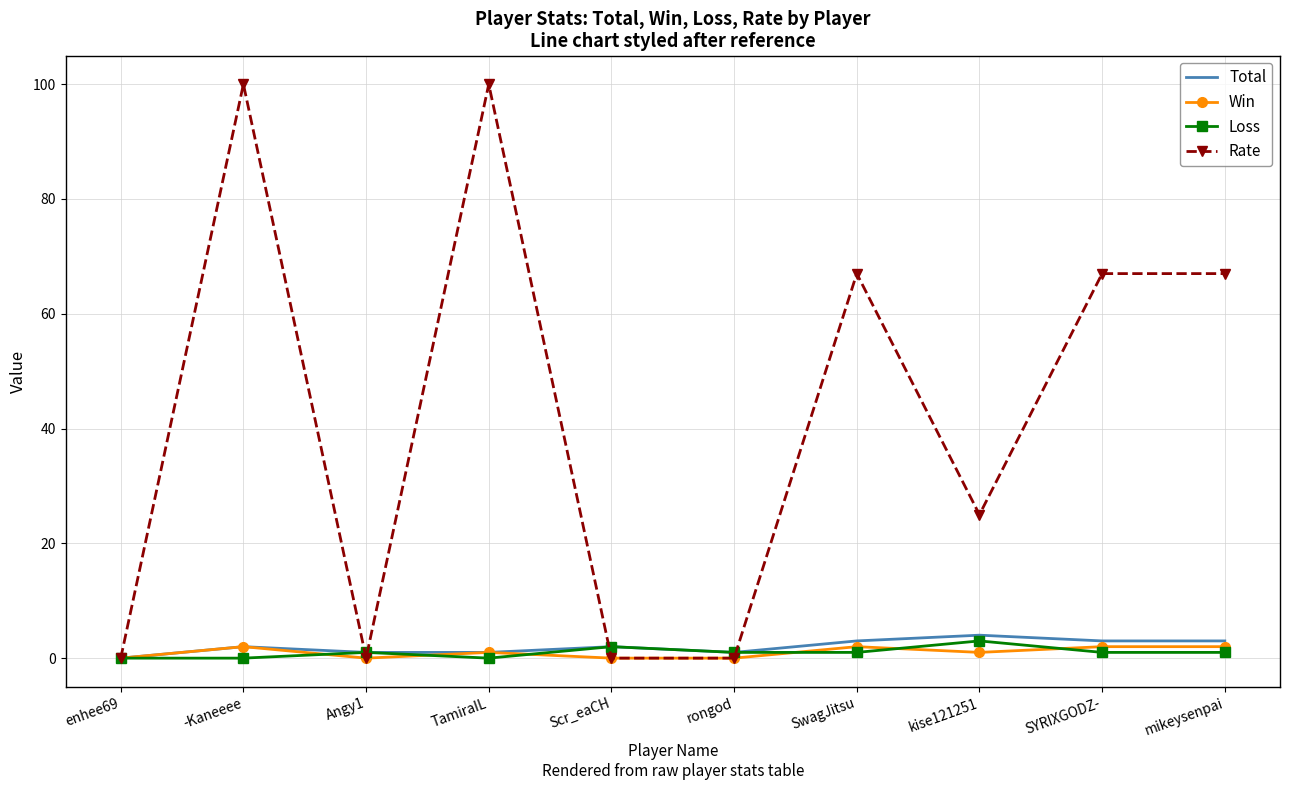

How many values in Total are above zero?

9